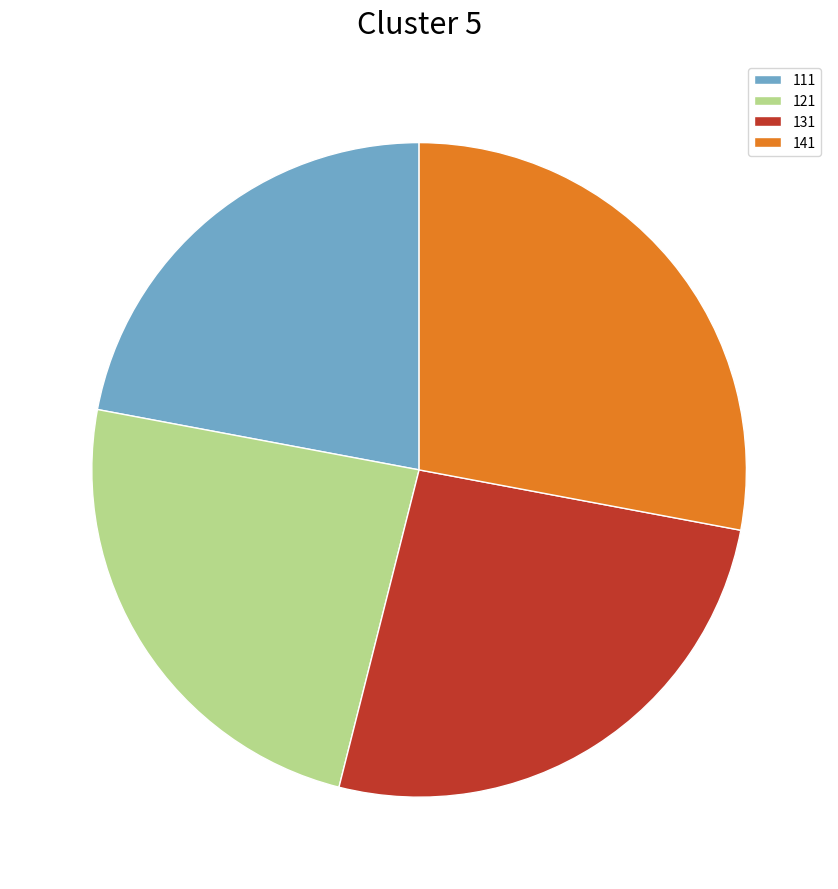

Which slice is the largest?

141